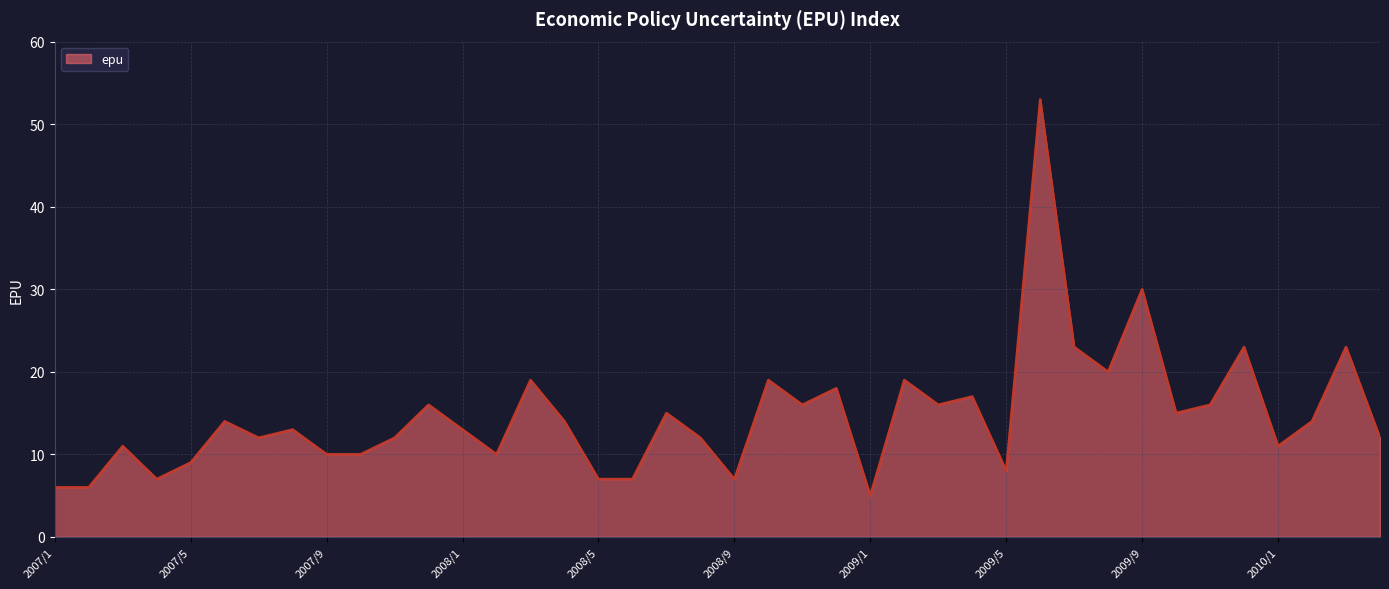

What is the difference between the maximum and minimum values?

48